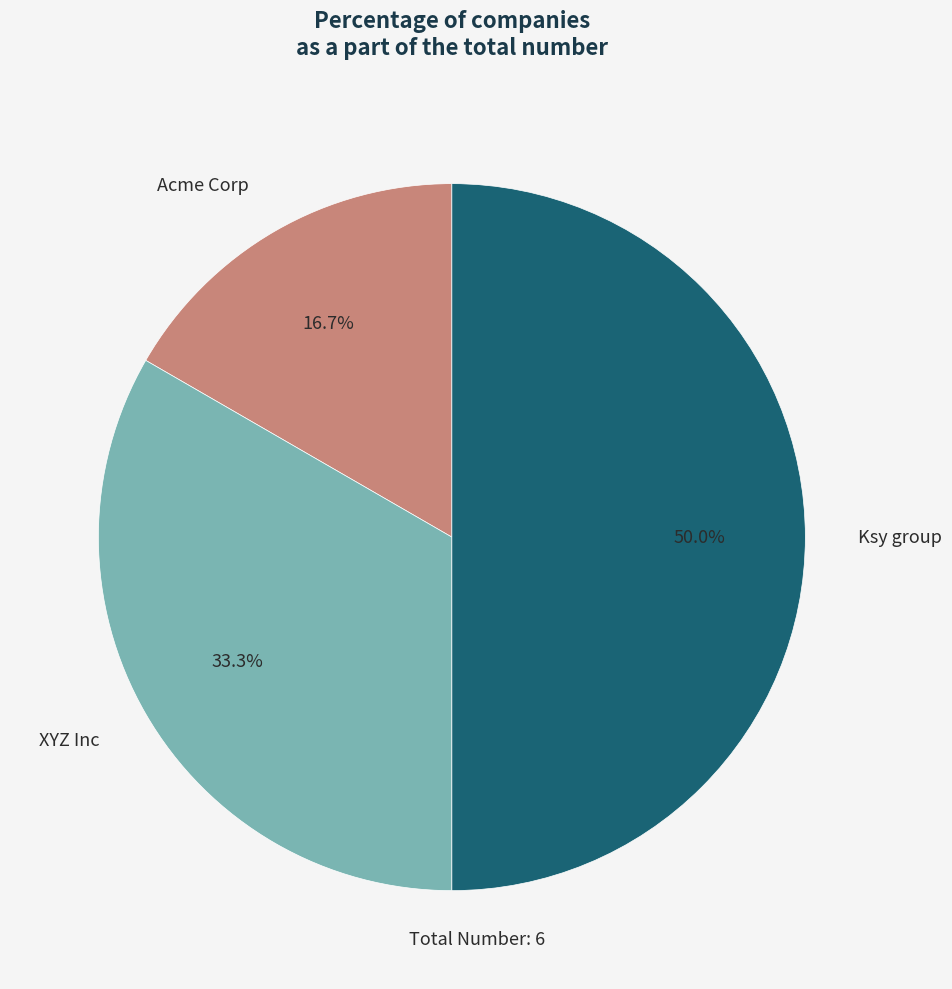

True or false: XYZ Inc accounts for 20% of the total.

False